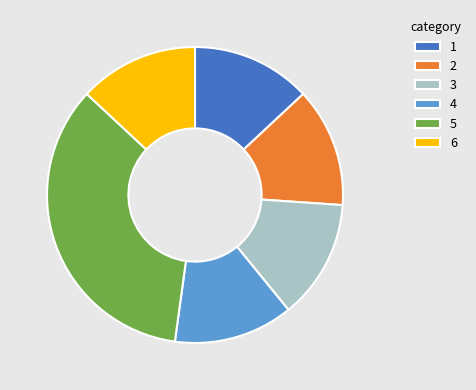

The 3 slice represents 7% of the pie. True or false?

False